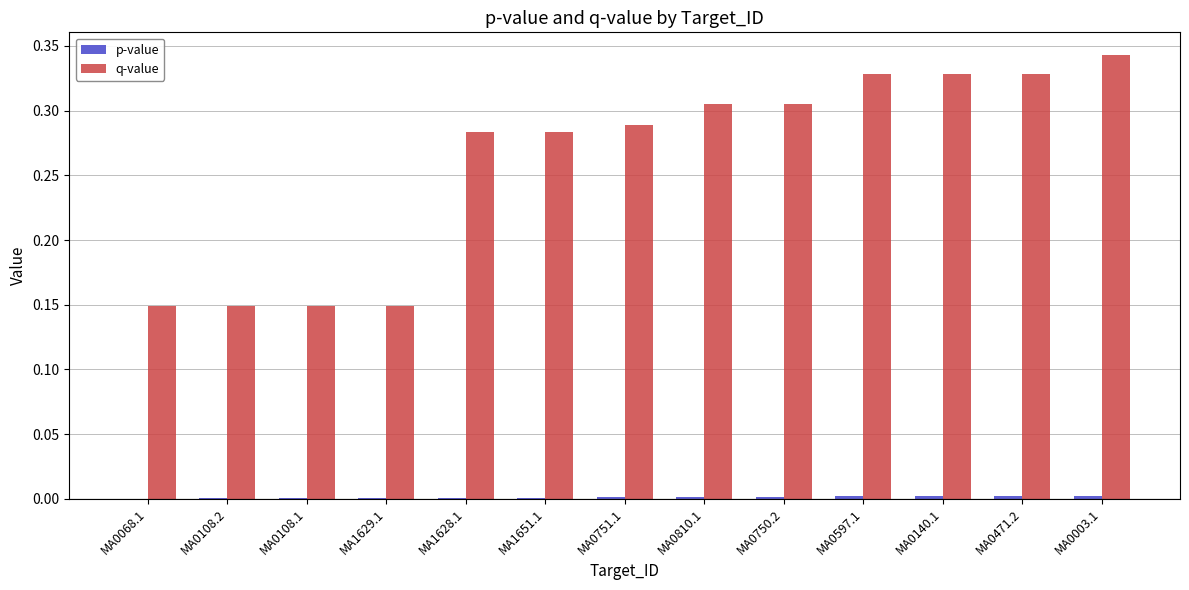

Is it true that q-value equals 0.5 at MA0003.1?

False